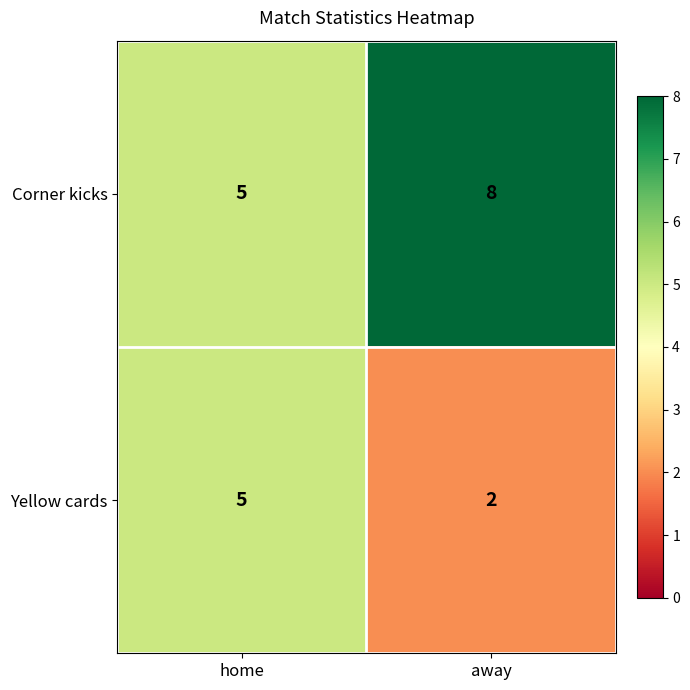

Is the value of Corner kicks at away greater than the value of Yellow cards at home?

Yes